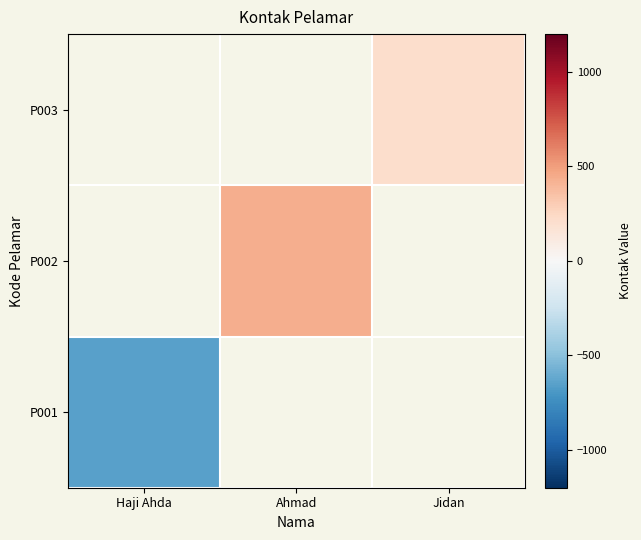

What is the lowest value of the P001 series?

-647.3